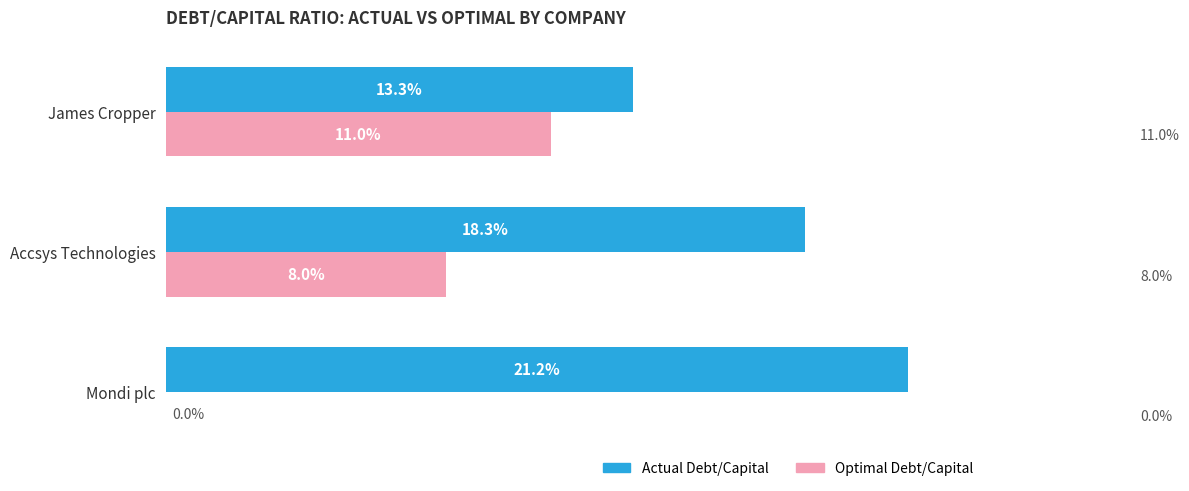

Is the value of Optimal Debt/Capital at Mondi plc greater than the value of Actual Debt/Capital at Mondi plc?

No